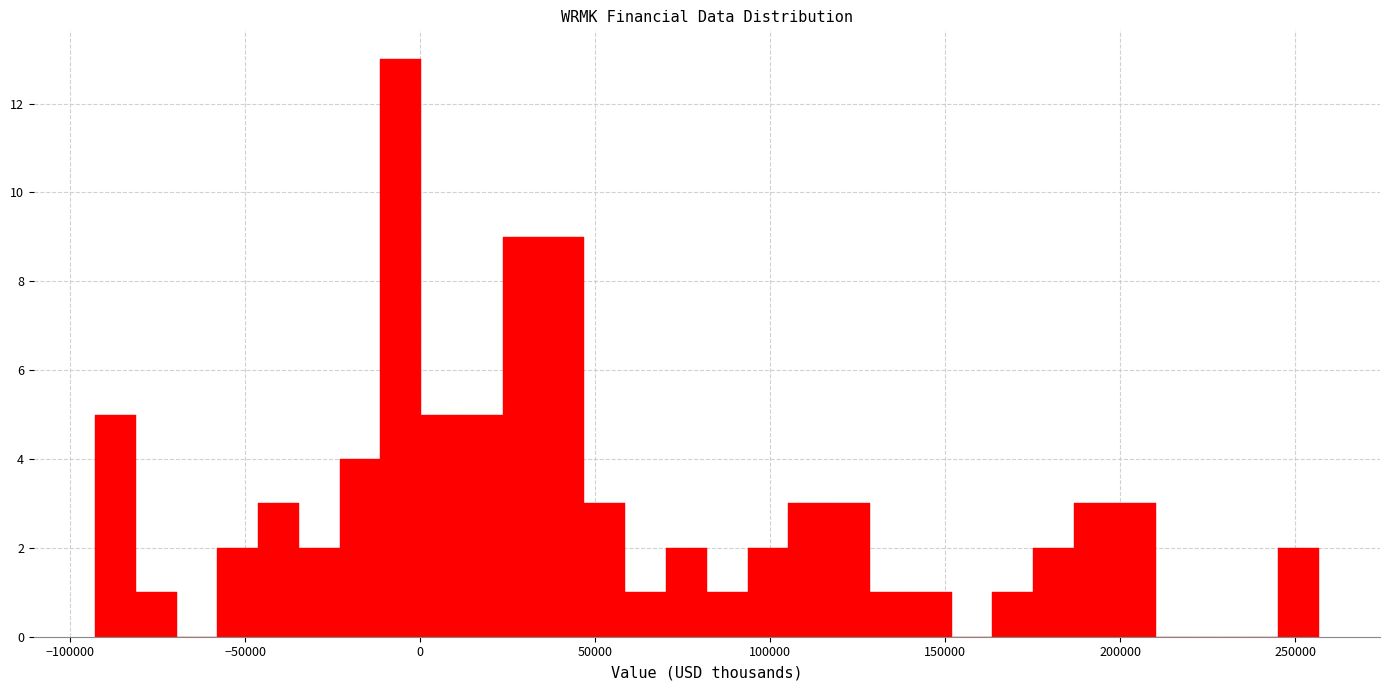

Read against the x-axis, roughly where is the centre of the tallest bar?

-5000